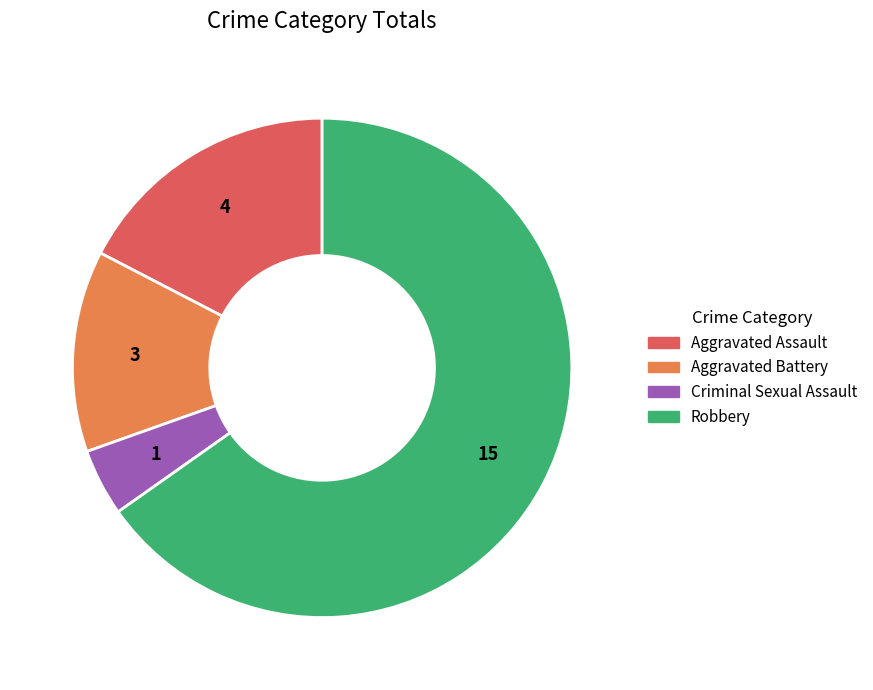

How many segments does this pie chart have?

4